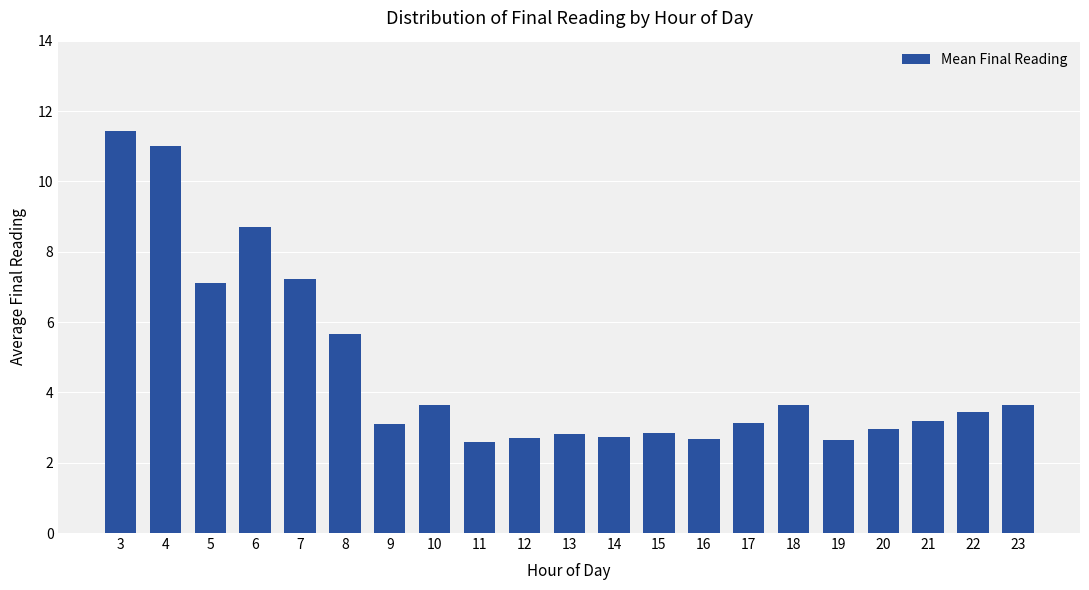

What is the maximum value shown in the chart?

11.4